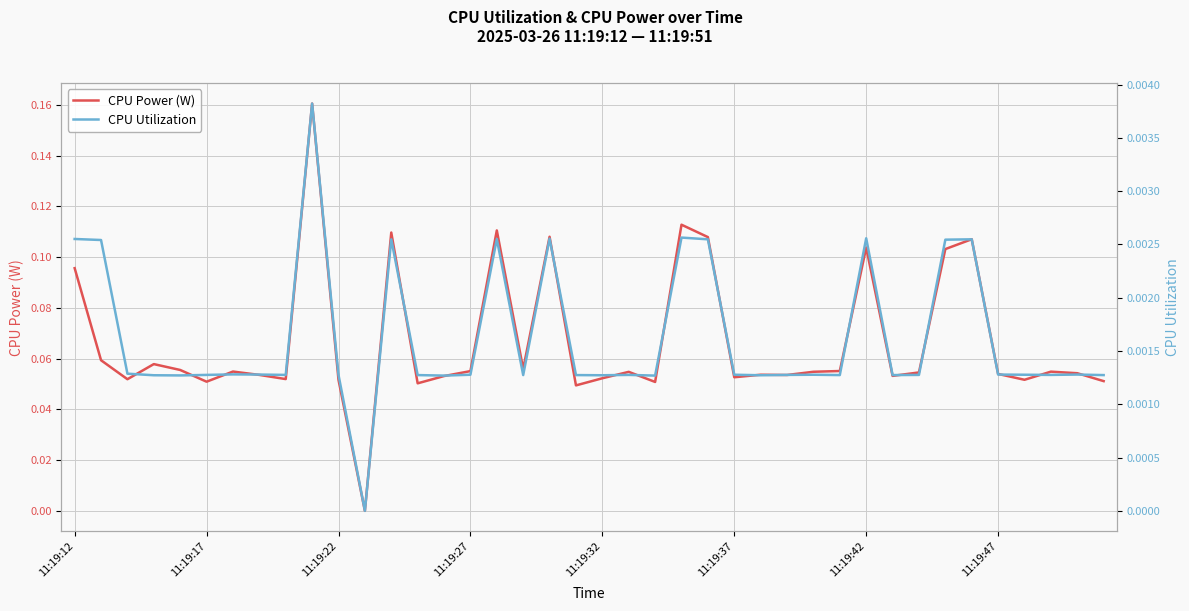

What are all the series names shown in the legend?

CPU Power (W), CPU Utilization